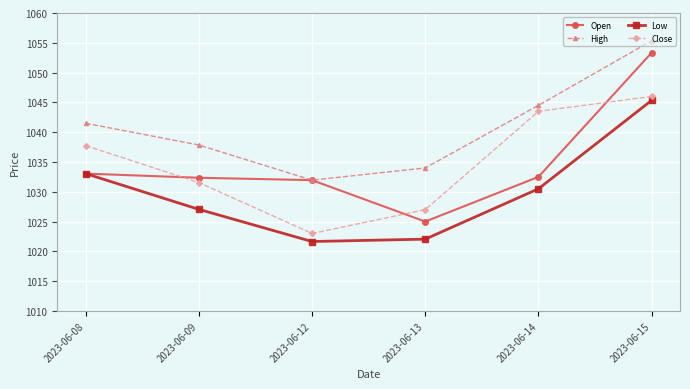

What are all the series names shown in the legend?

Open, High, Low, Close